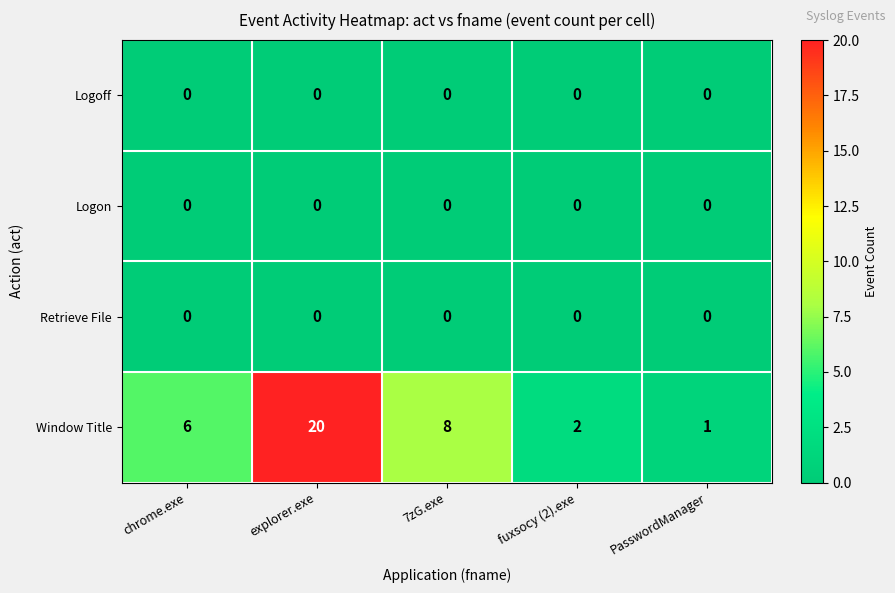

What is the total value across all series at PasswordManager?

1